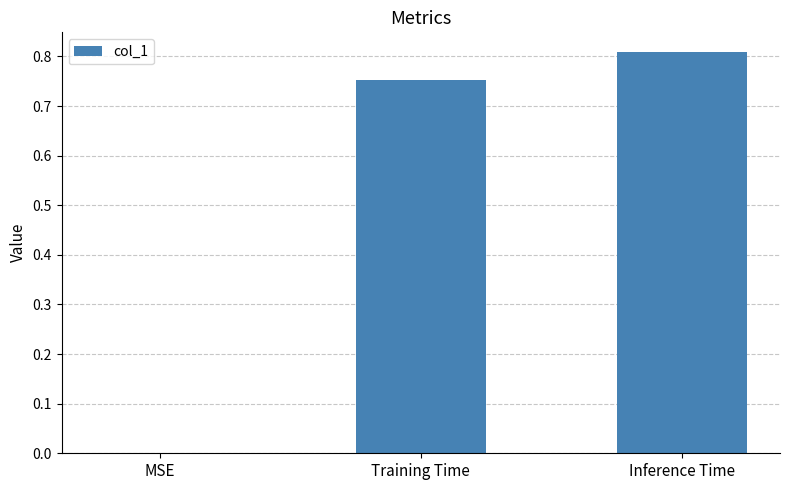

Where is the data nearest to the value 0?

MSE